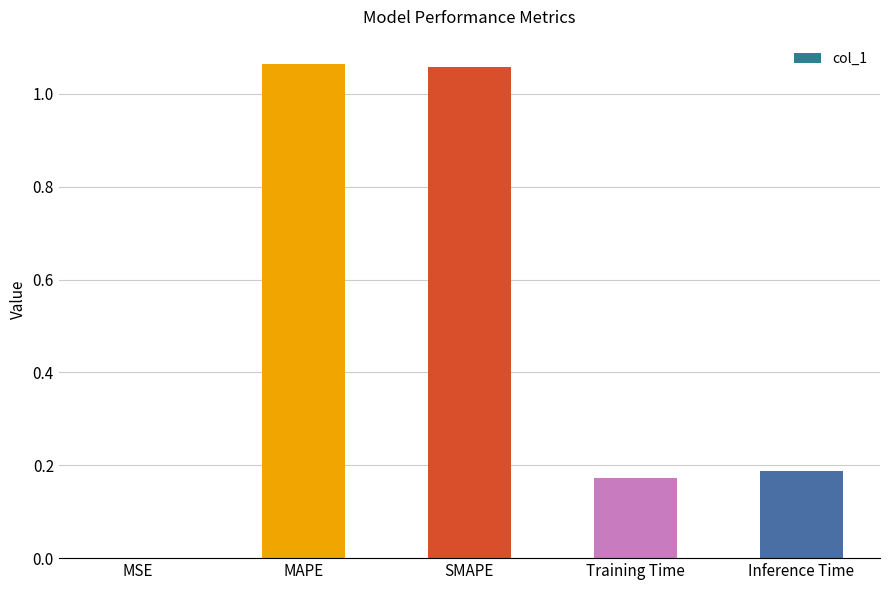

What is the change in value from SMAPE to Inference Time?

-0.9